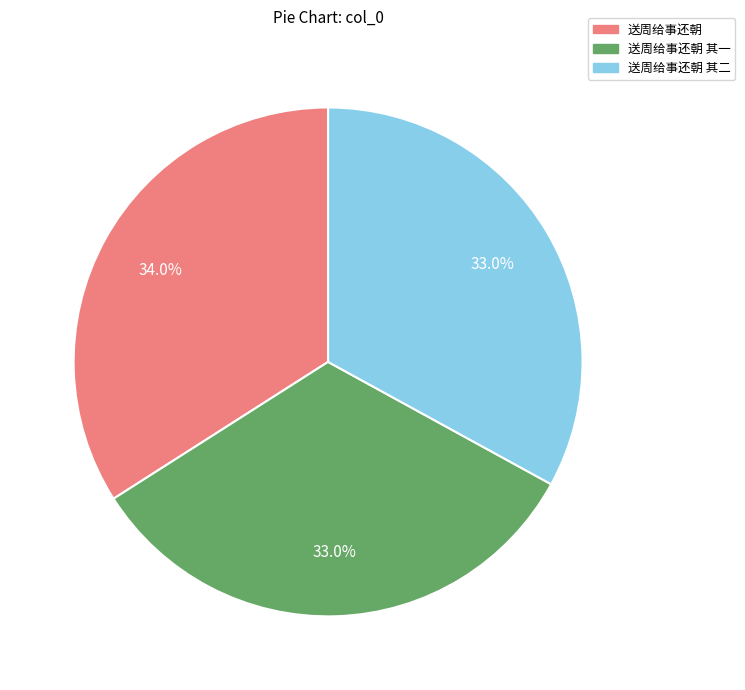

Does any single category account for the majority?

No